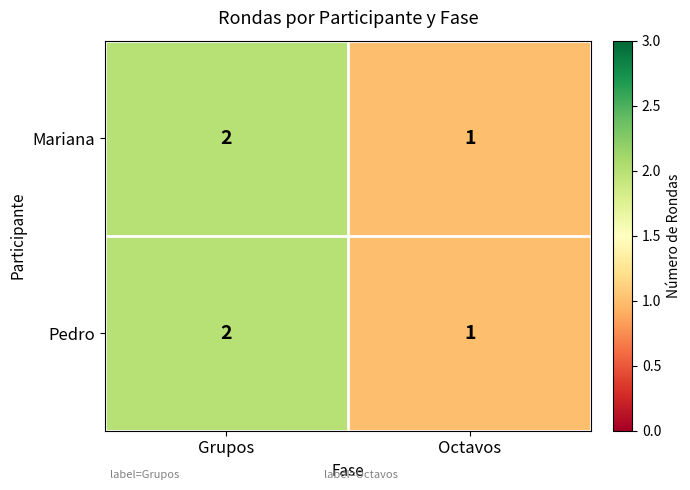

Reading right to left, extract all data points from this chart.

Mariana: Octavos=1	Grupos=2
Pedro: Octavos=1	Grupos=2